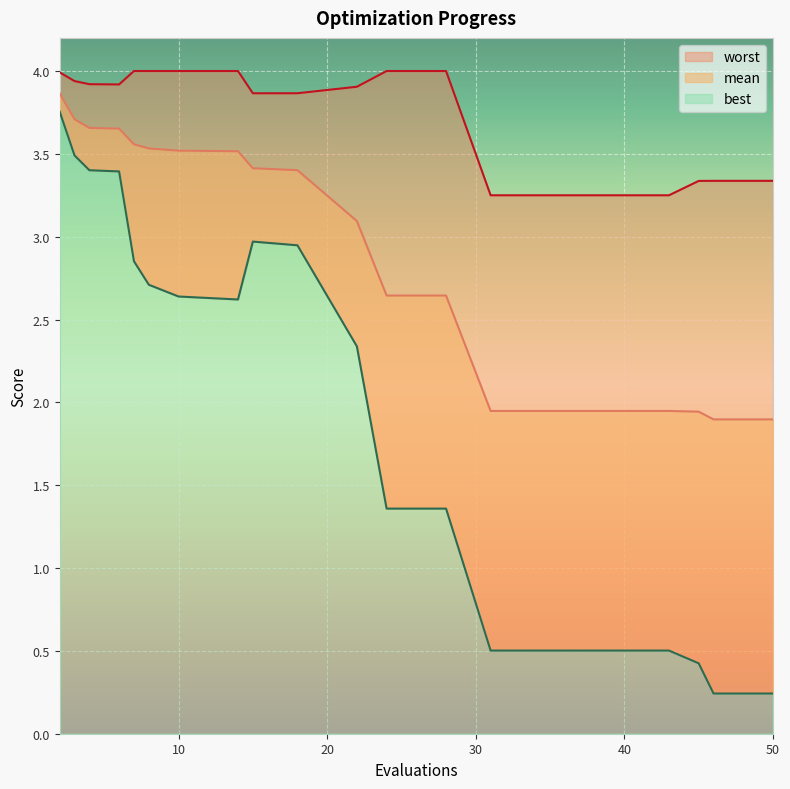

What is the smallest value displayed?

0.2